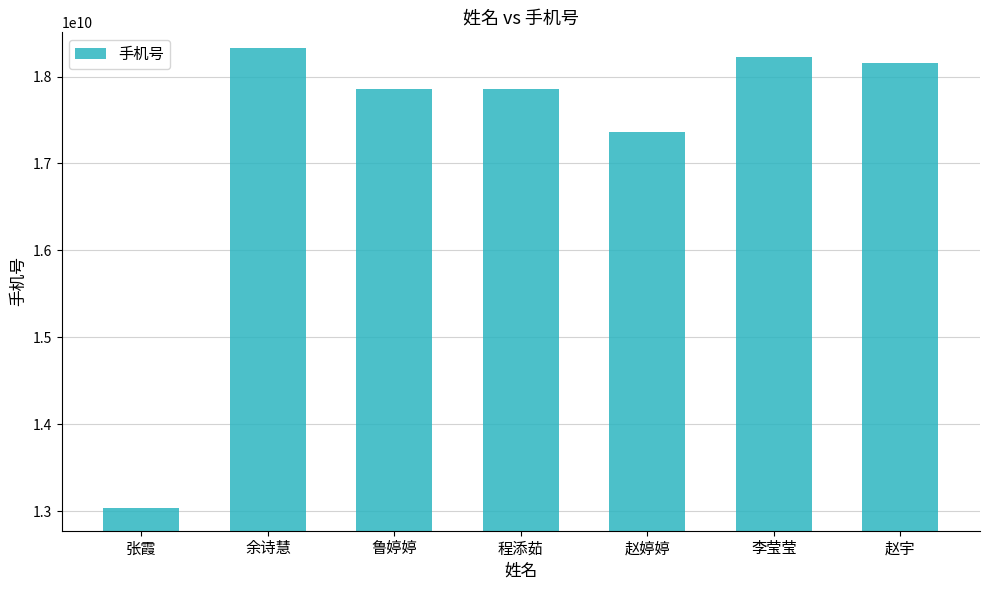

What position from the left is 余诗慧?

2